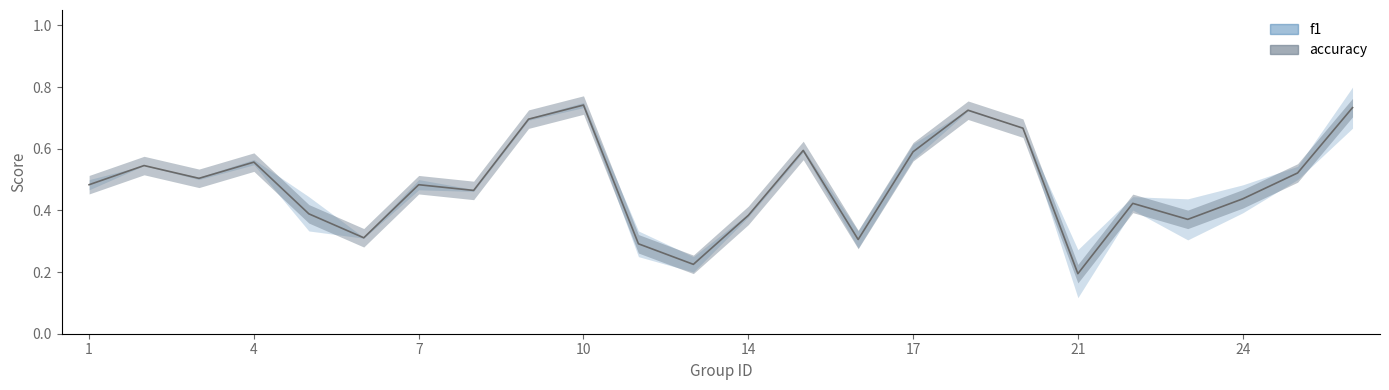

Rank the categories by value from highest to lowest.

10, 26, 18, 9, 19, 15, 17, 4, 2, 25, 3, 1, 7, 8, 24, 22, 5, 14, 23, 6, 16, 12, 13, 21